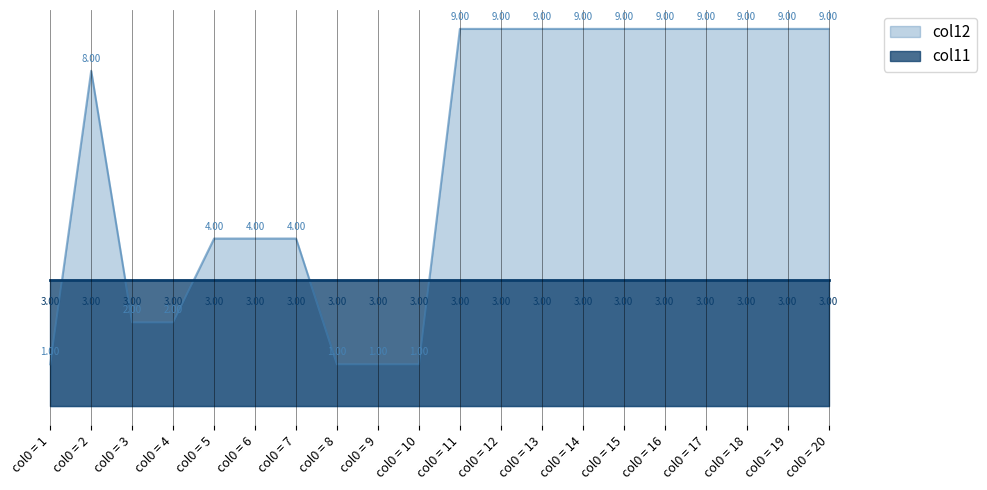

Between col0 = 5 and col0 = 12, which series saw the biggest shift?

col12